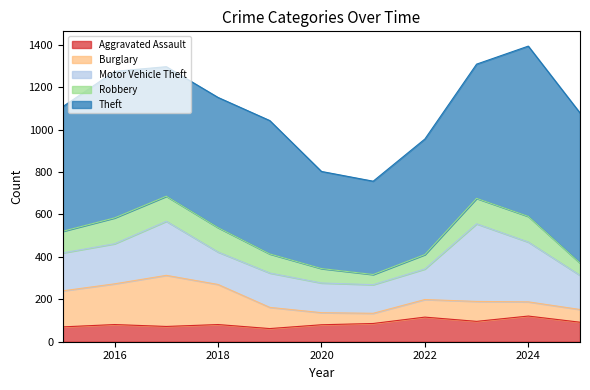

At which category does Motor Vehicle Theft reach its first local peak?

2017